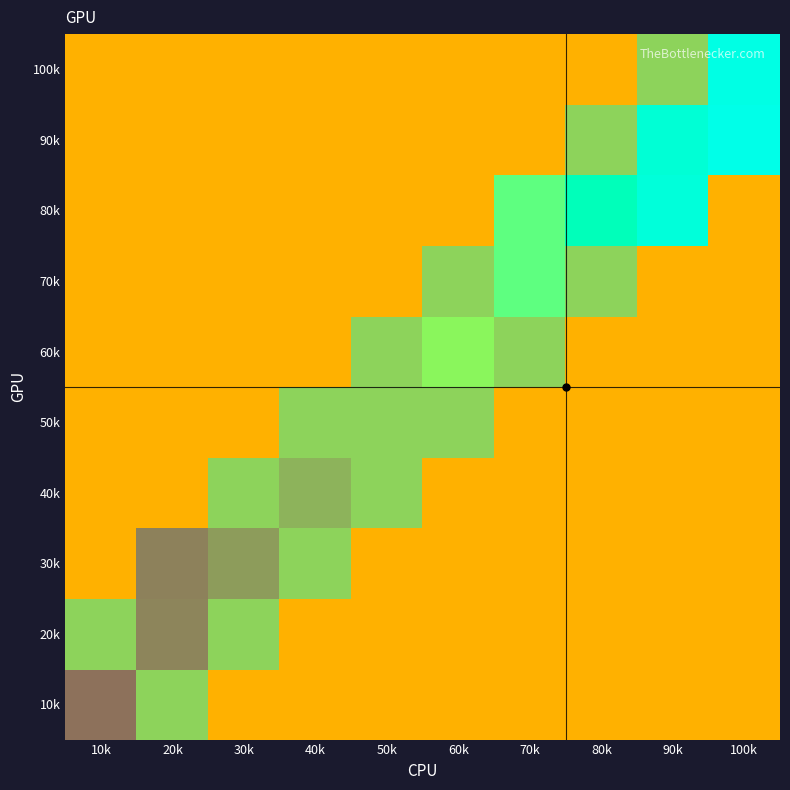

Is the value of 40k at 80k greater than the value of 20k at 100k?

No